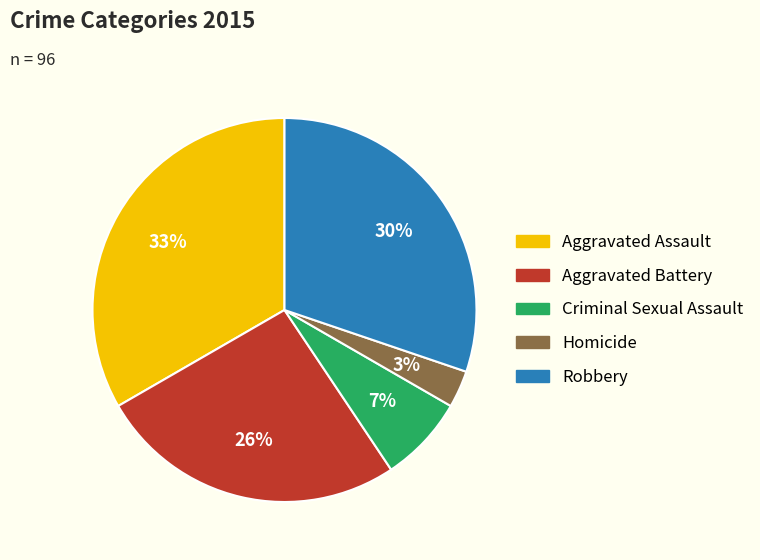

To the nearest percent, what is the average slice percentage?

20%